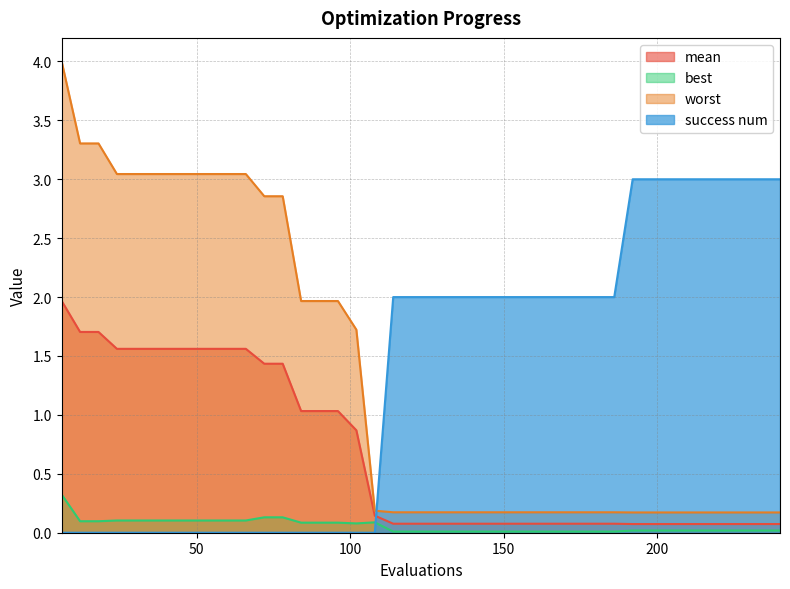

At 168, list the series in order from smallest to largest.

best, mean, worst, success num